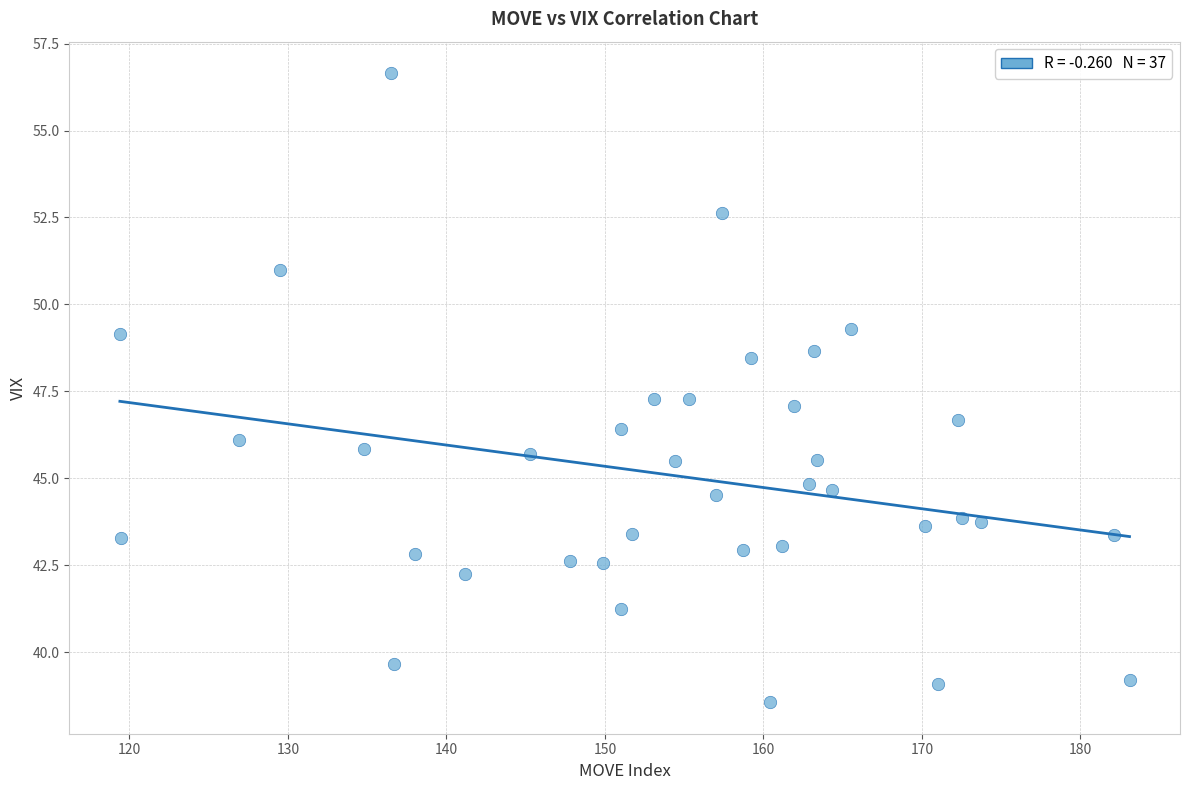

What is the range of X values (max minus min)?

63.7